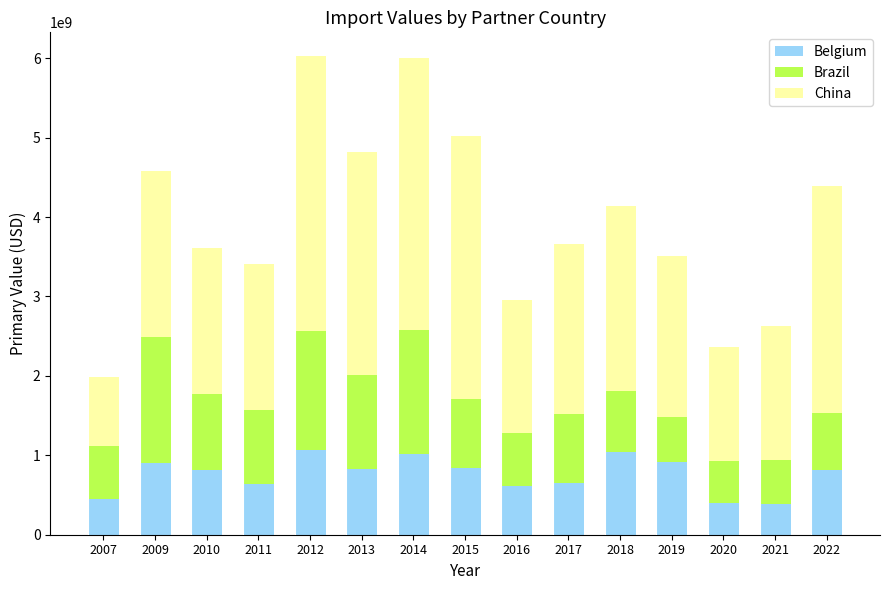

What is the total value across all series at 2010?

3605929876